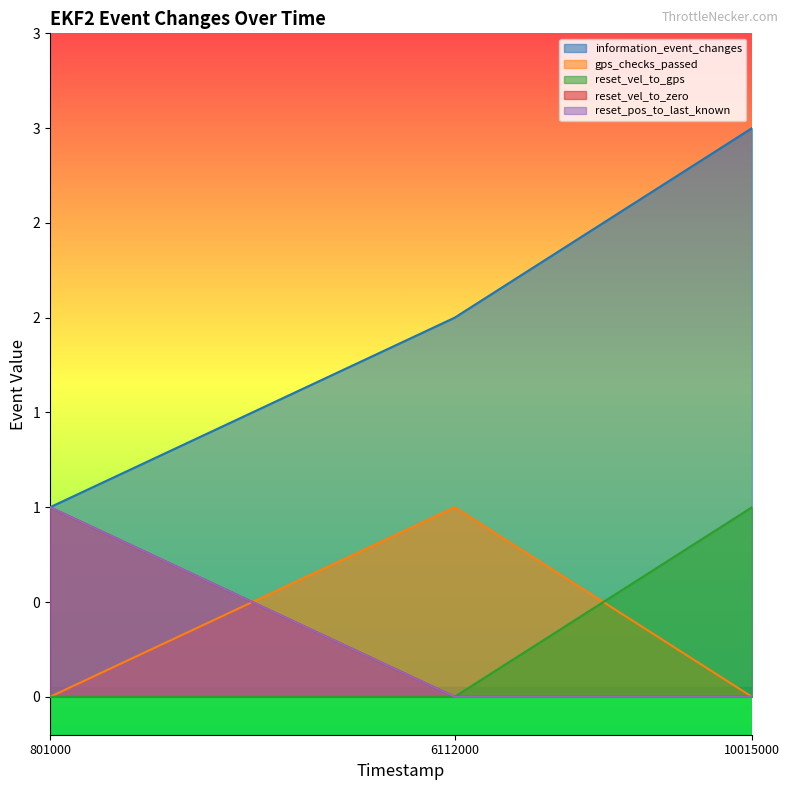

List the labels in order of information_event_changes value, largest first.

10015000, 6112000, 801000